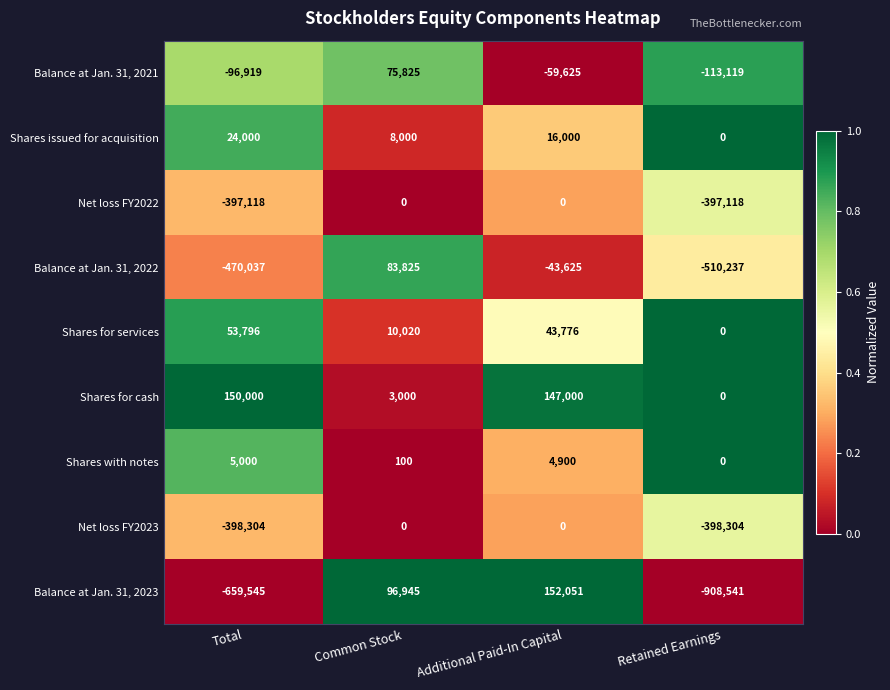

Rank the series at Total from highest to lowest value.

Shares for cash, Shares for services, Shares issued for acquisition, Shares with notes, Balance at Jan. 31, 2021, Net loss FY2022, Net loss FY2023, Balance at Jan. 31, 2022, Balance at Jan. 31, 2023